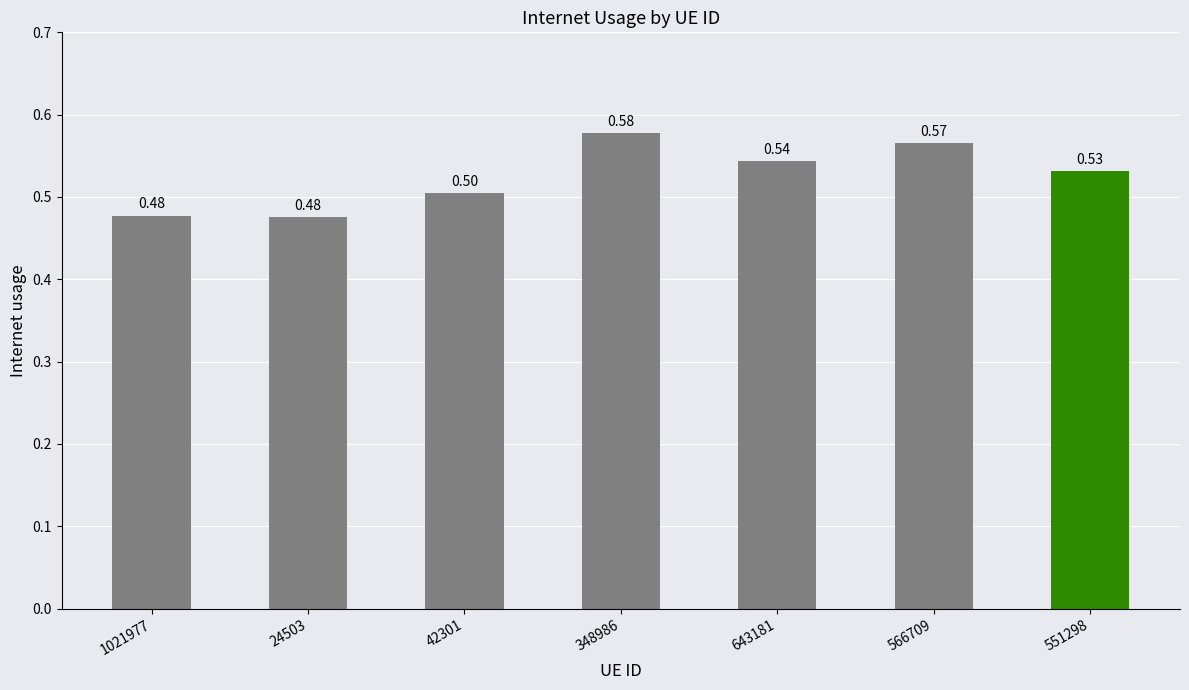

What is the label of the 7th bar from the left?

551298